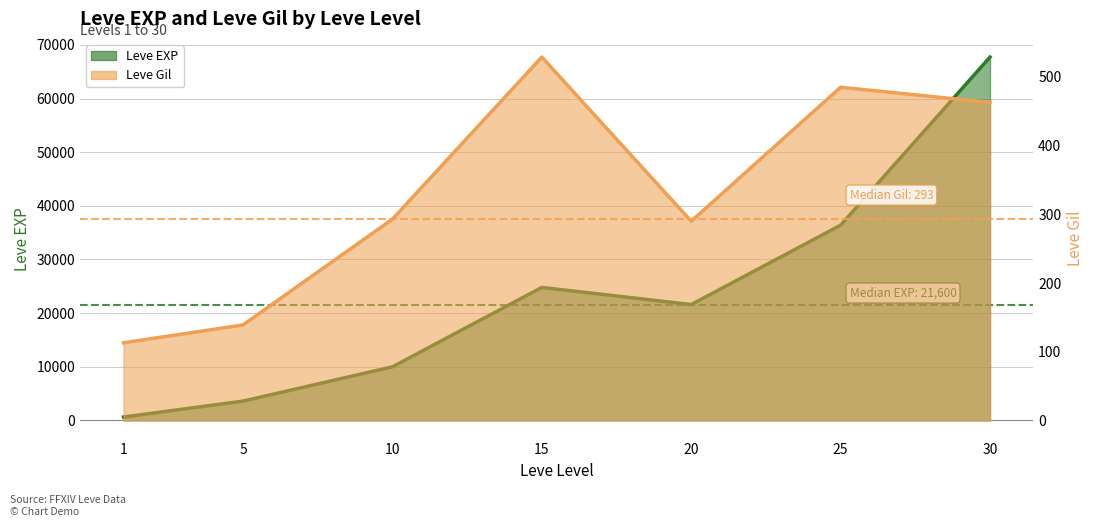

At which category does the chart reach its minimum across all series?

1